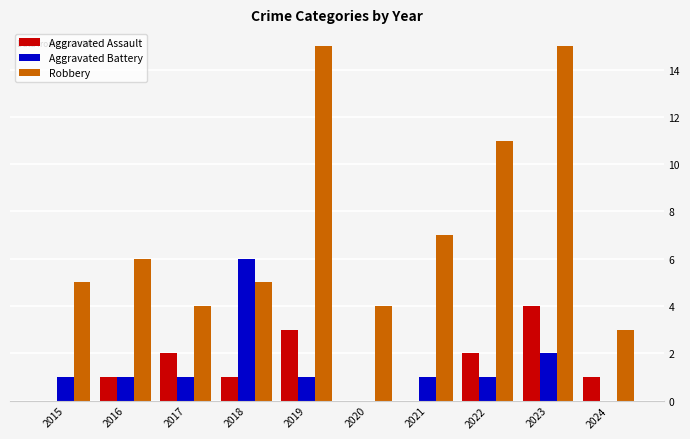

Is the value of Aggravated Assault at 2015 greater than the value of Aggravated Battery at 2019?

No